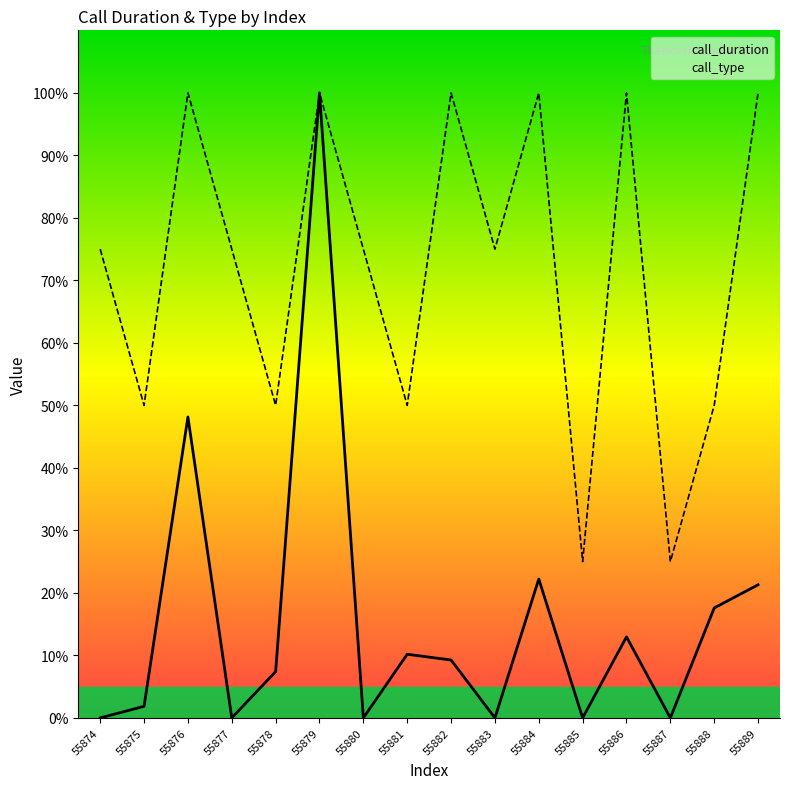

Reading left to right, extract all data points from this chart.

call_duration: 0.0	1.9	48.1	0.0	7.4	100.0	0.0	10.2	9.3	0.0	22.2	0.0	13.0	0.0	17.6	21.3
call_type: 75.0	50.0	100.0	75.0	50.0	100.0	75.0	50.0	100.0	75.0	100.0	25.0	100.0	25.0	50.0	100.0